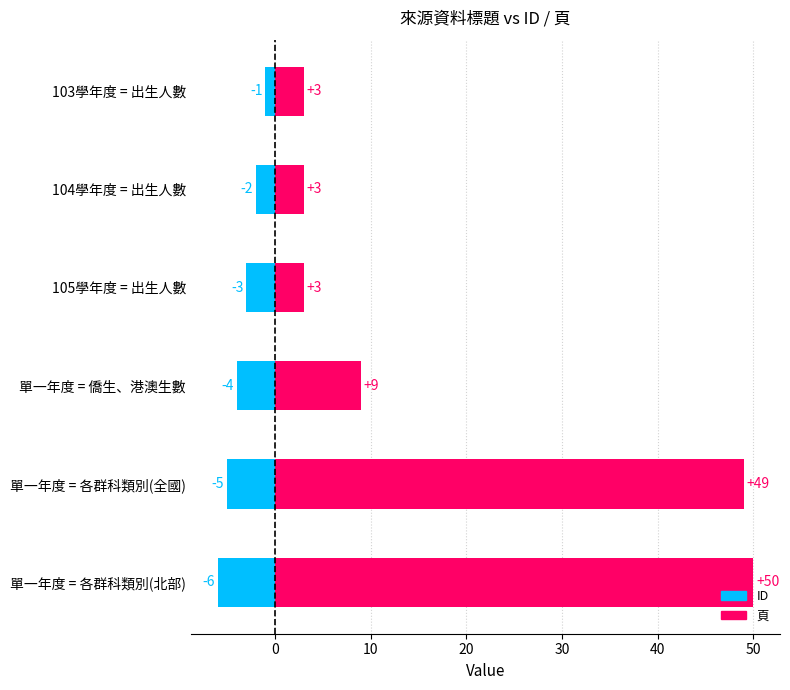

Count the number of categories in the chart.

6